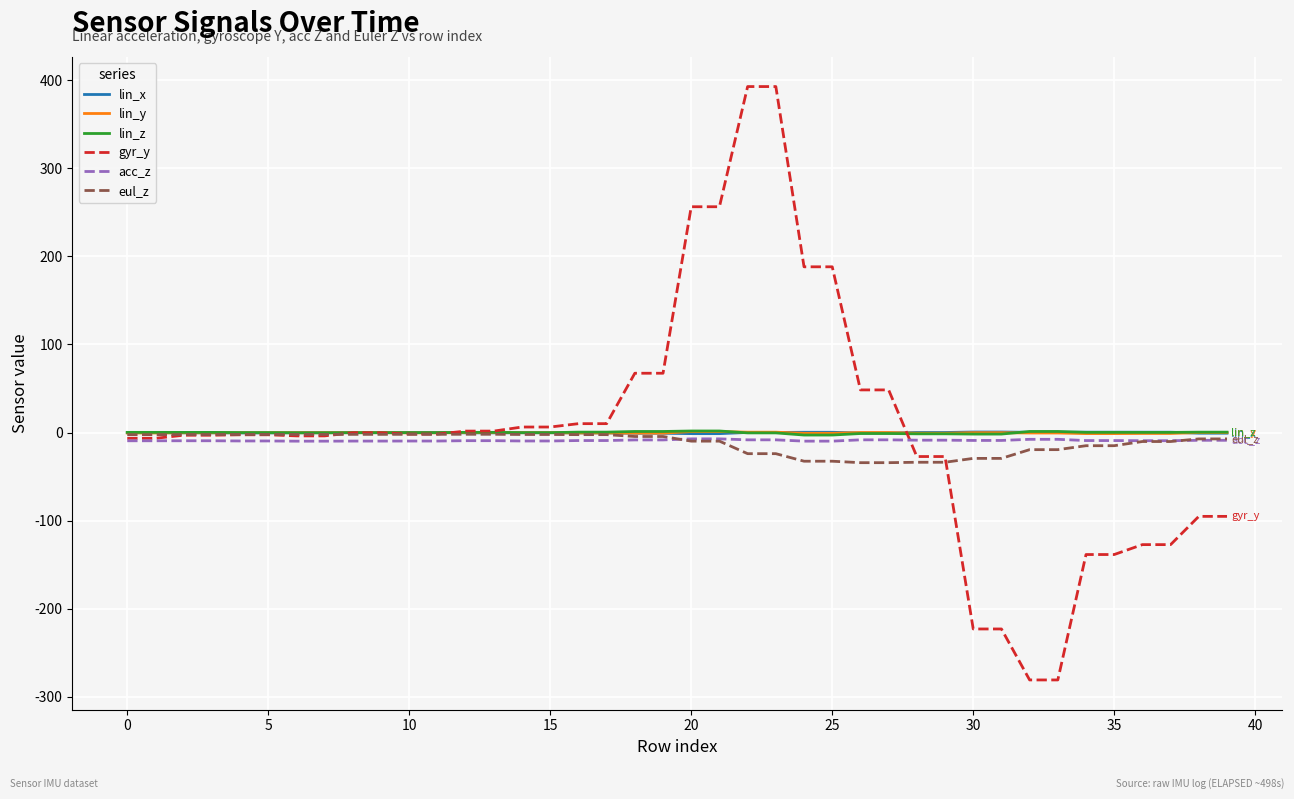

What is the minimum value shown in the chart?

-280.8